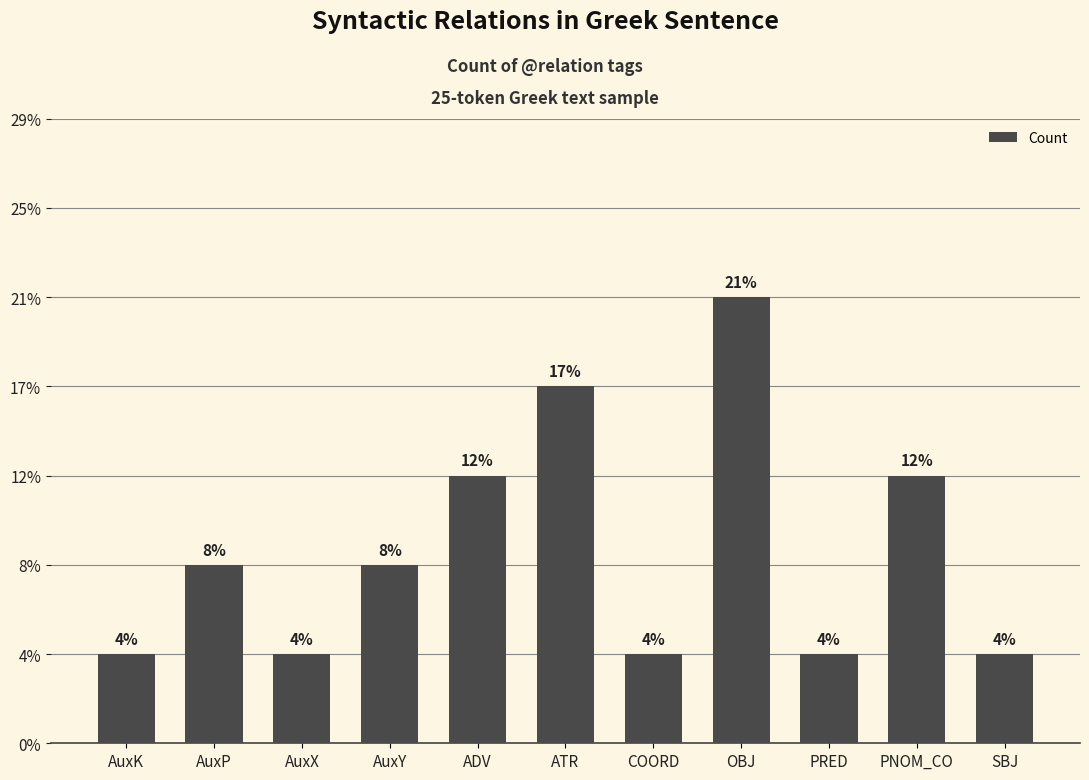

Is it true that the value at ADV is 3?

True